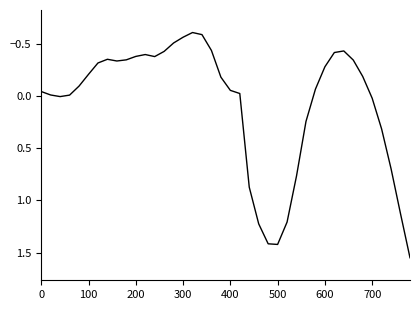

How many points are lower than both their immediate neighbors (excluding endpoints)?

4